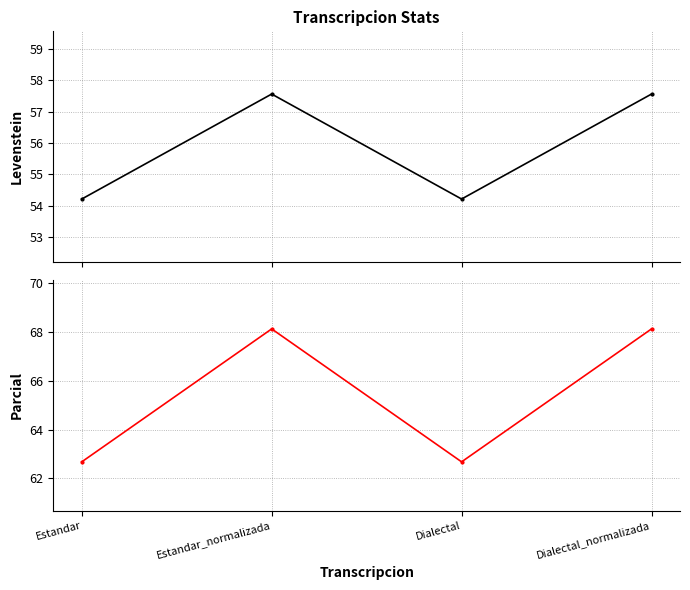

Which category has the highest value in the Parcial series?

Estandar_normalizada